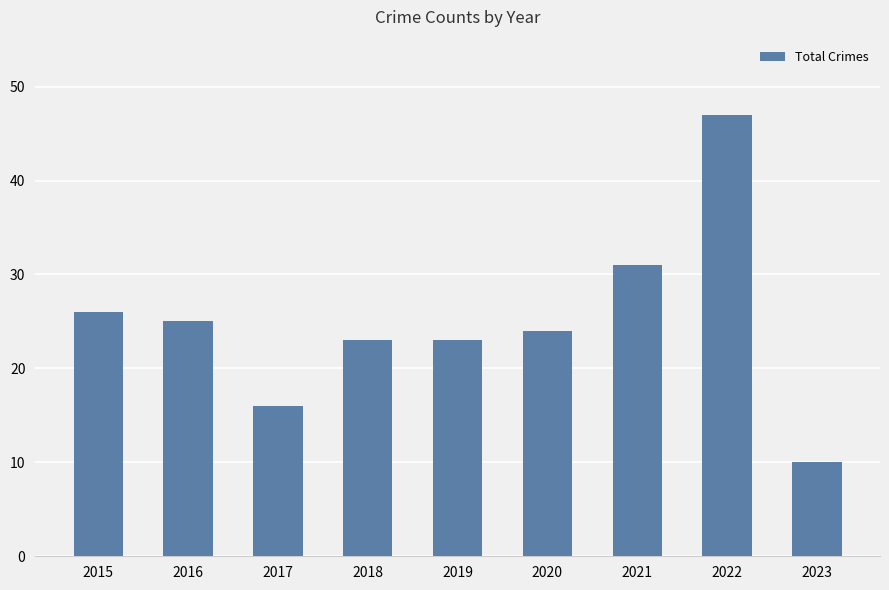

What is the change in value from 2016 to 2020?

-1